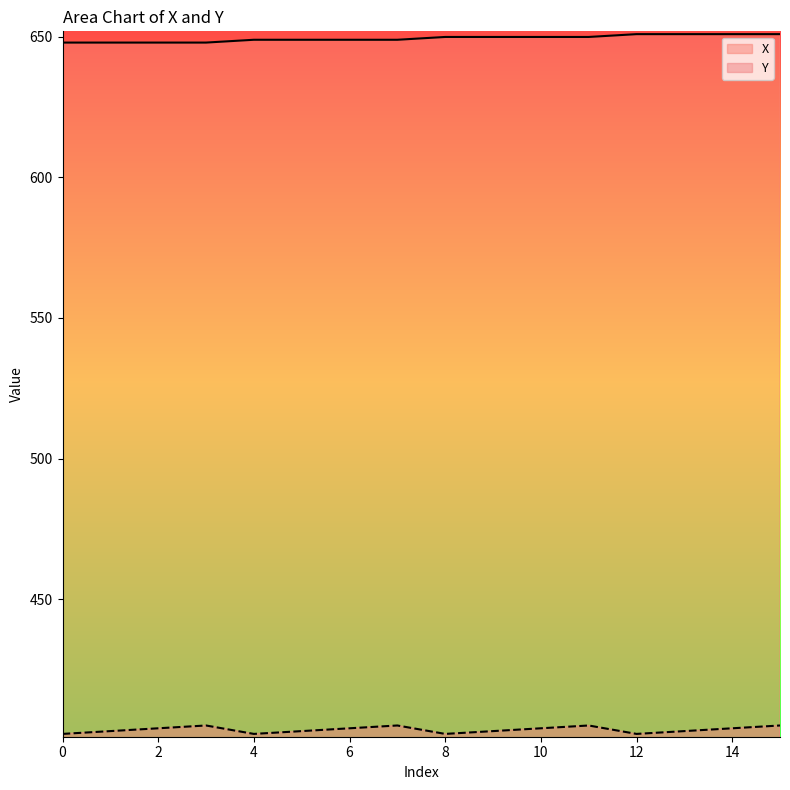

At 8, list the series in order from largest to smallest.

X, Y